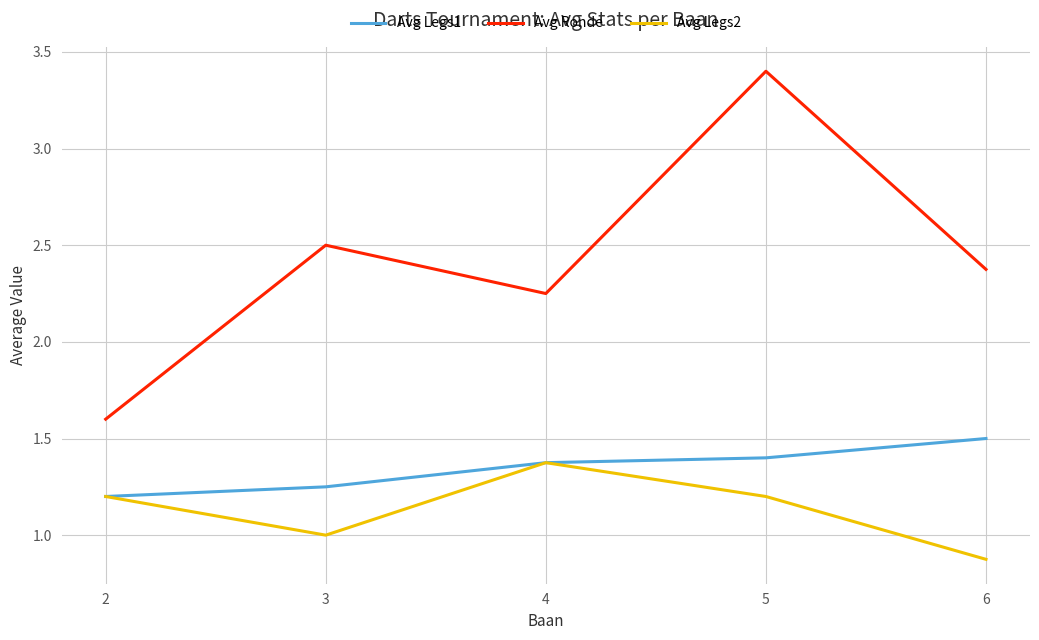

Count the number of categories in the chart.

5